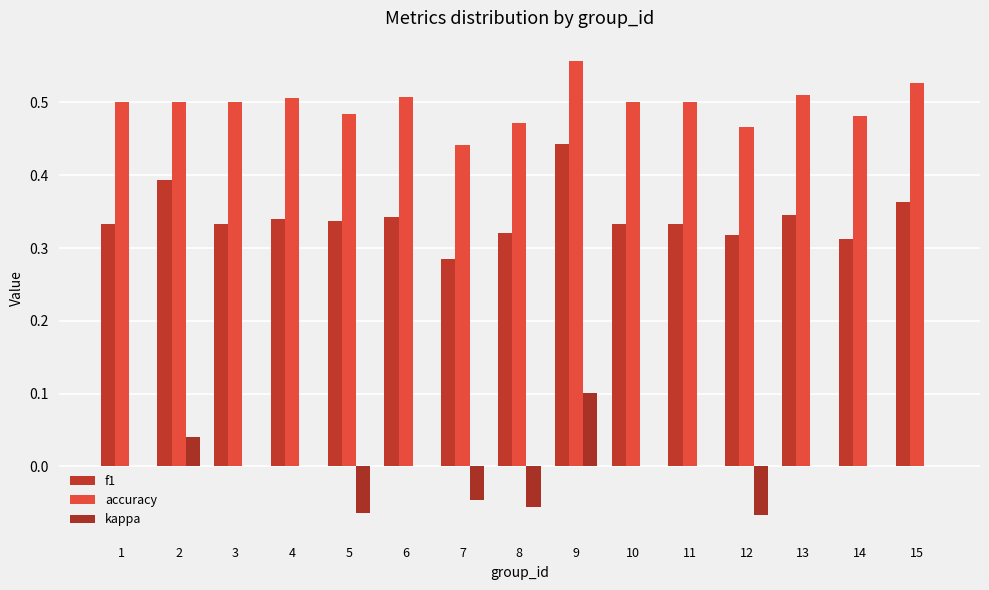

What is the sum of the f1 values at 14 and 13?

0.7